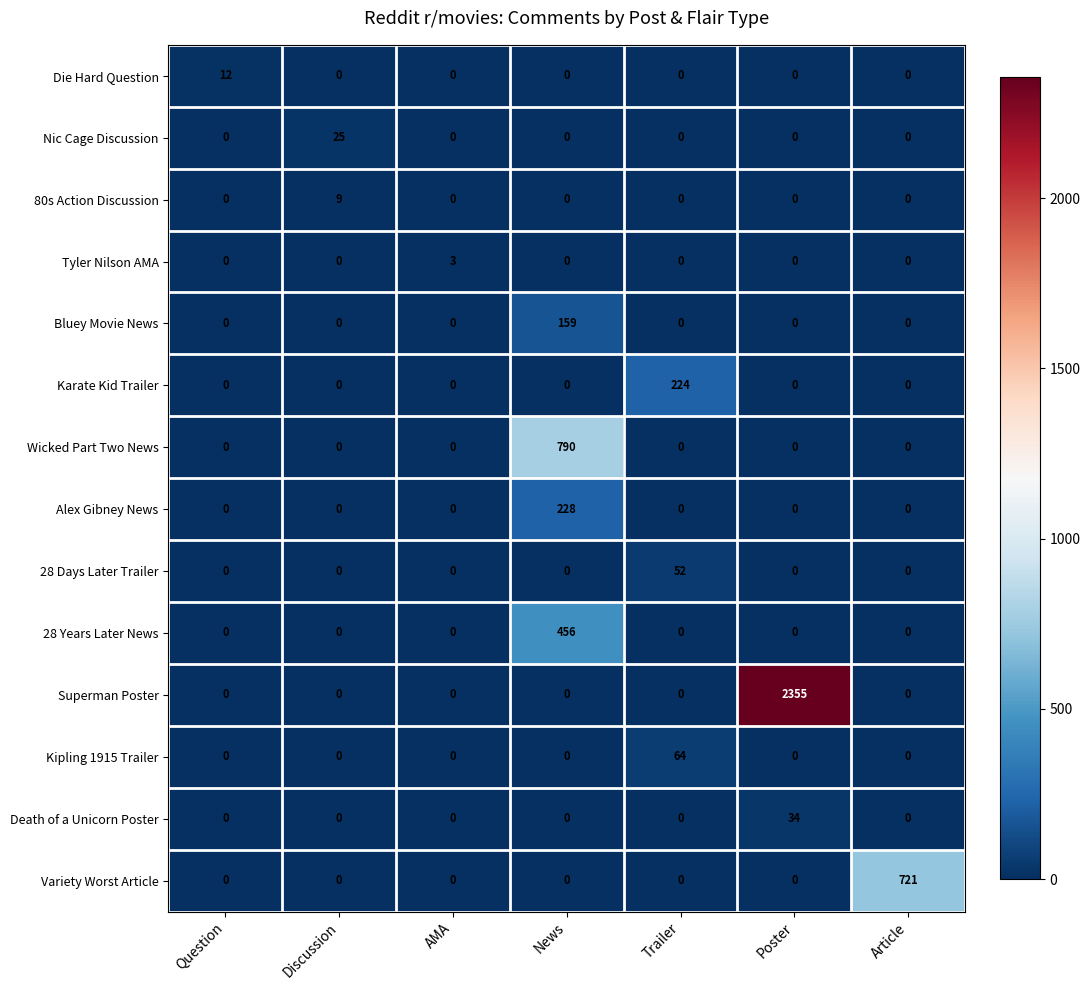

How many values in Alex Gibney News are above zero?

1